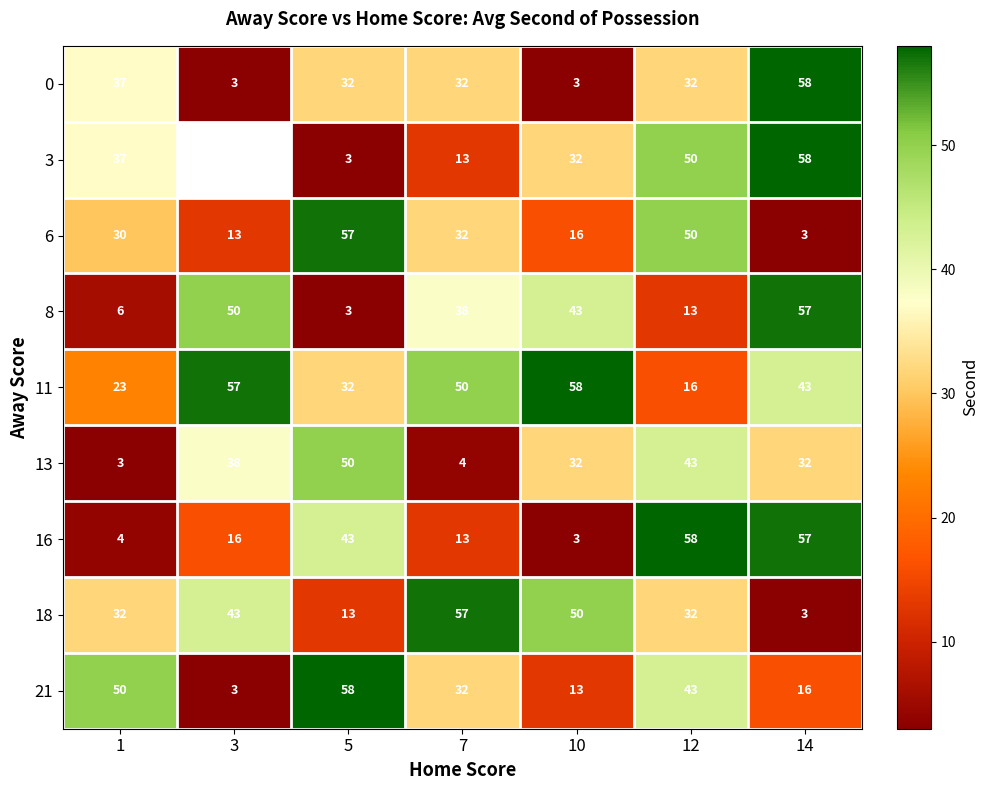

Count the 18 values in the range 13 to 50.

5